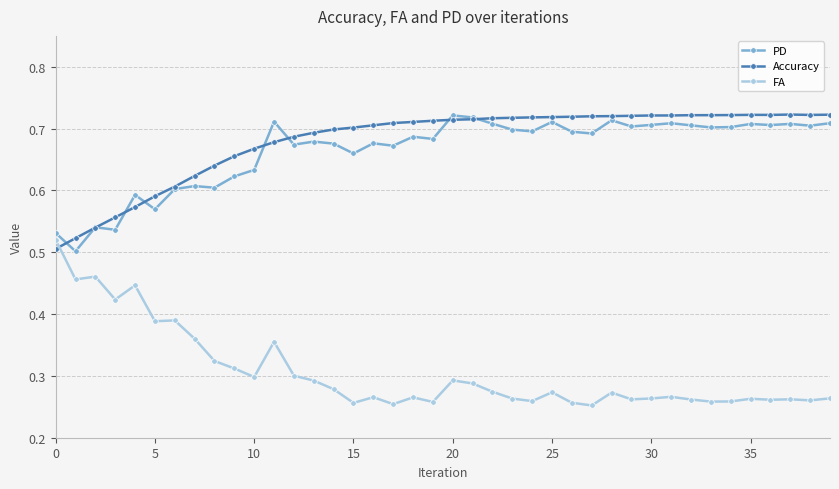

Count the Accuracy values in the range 0 to 1.

40